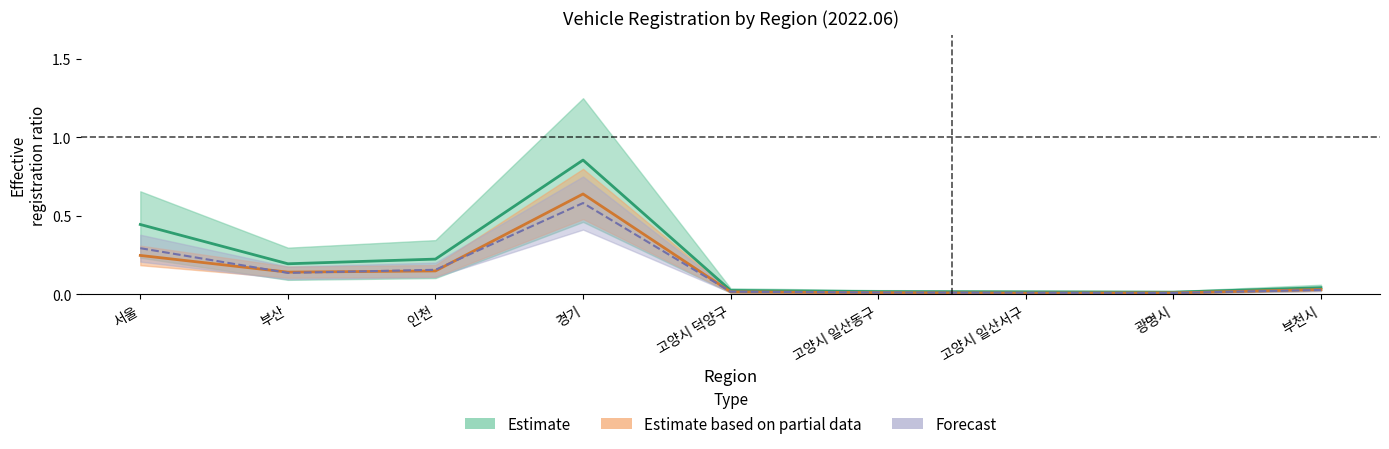

Reading left to right, extract all data points from this chart.

승용_계: 서울=0.4	부산=0.2	인천=0.2	경기=0.9	고양시 덕양구=0.0	고양시 일산동구=0.0	고양시 일산서구=0.0	광명시=0.0	부천시=0.0
승합_계: 서울=0.3	부산=0.1	인천=0.2	경기=0.6	고양시 덕양구=0.0	고양시 일산동구=0.0	고양시 일산서구=0.0	광명시=0.0	부천시=0.0
화물_계: 서울=0.2	부산=0.1	인천=0.1	경기=0.6	고양시 덕양구=0.0	고양시 일산동구=0.0	고양시 일산서구=0.0	광명시=0.0	부천시=0.0